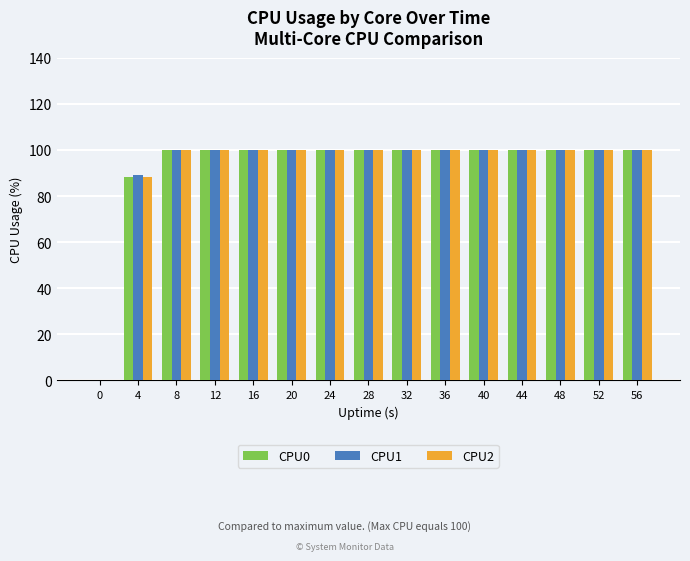

Where is CPU2 nearest to the value 50?

4